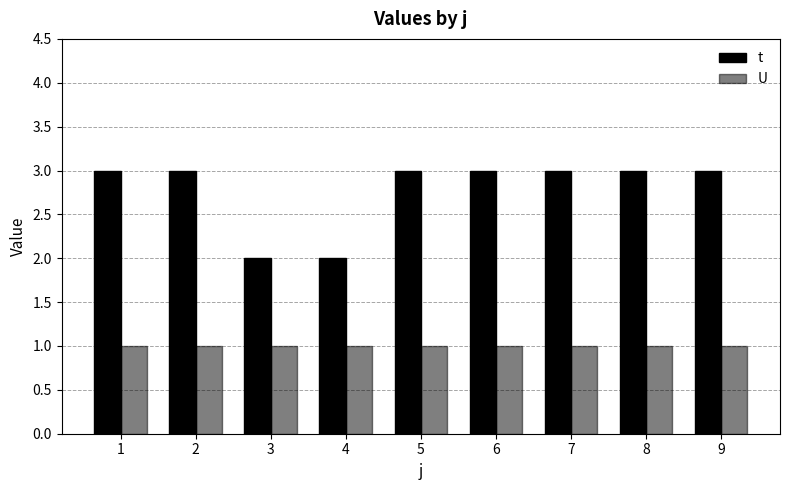

What is the value of the U bar at the 8th from the left?

1